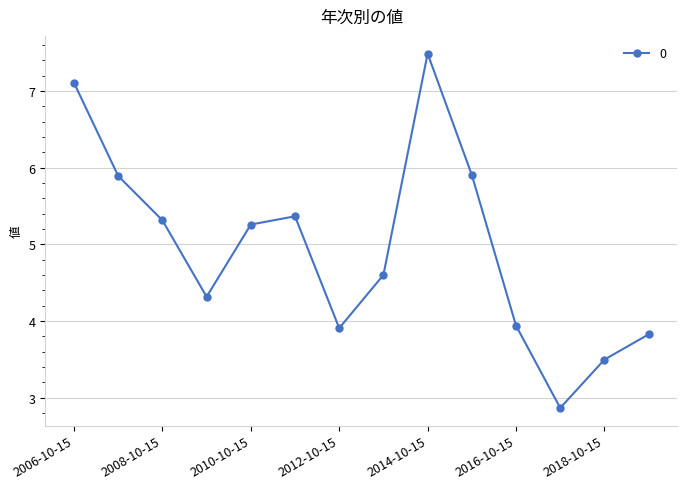

What is the average value?

4.9